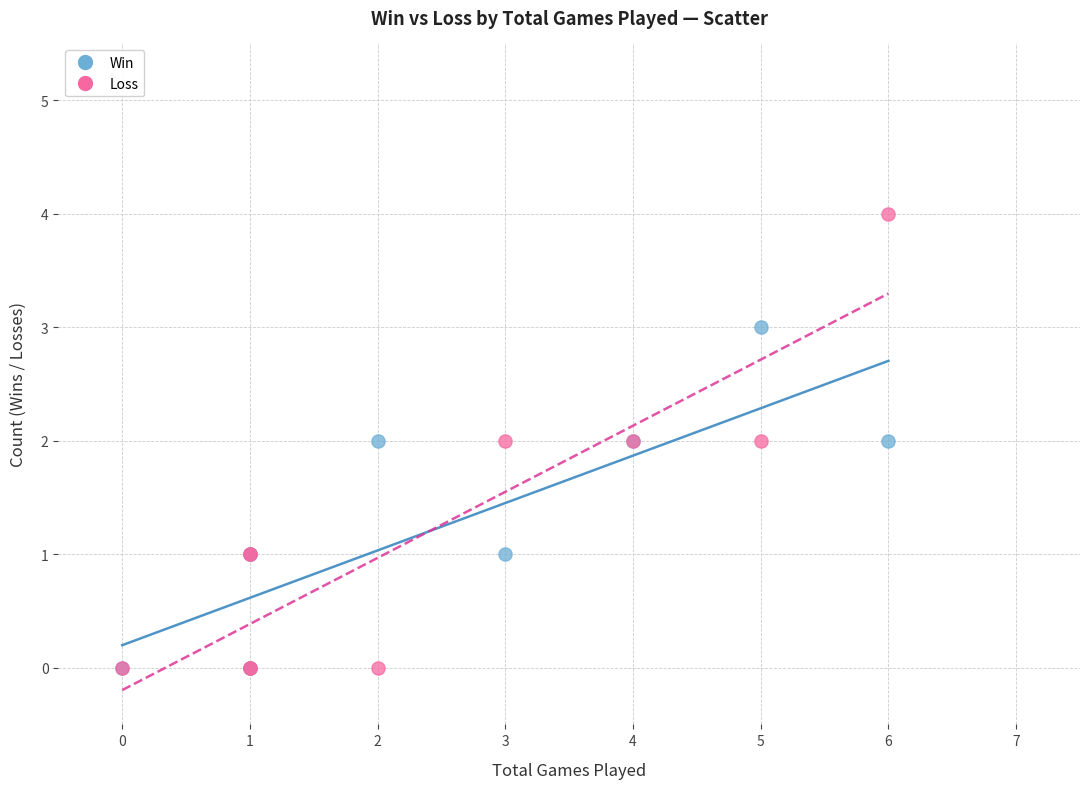

What are all the series names shown in the legend?

Win, Loss